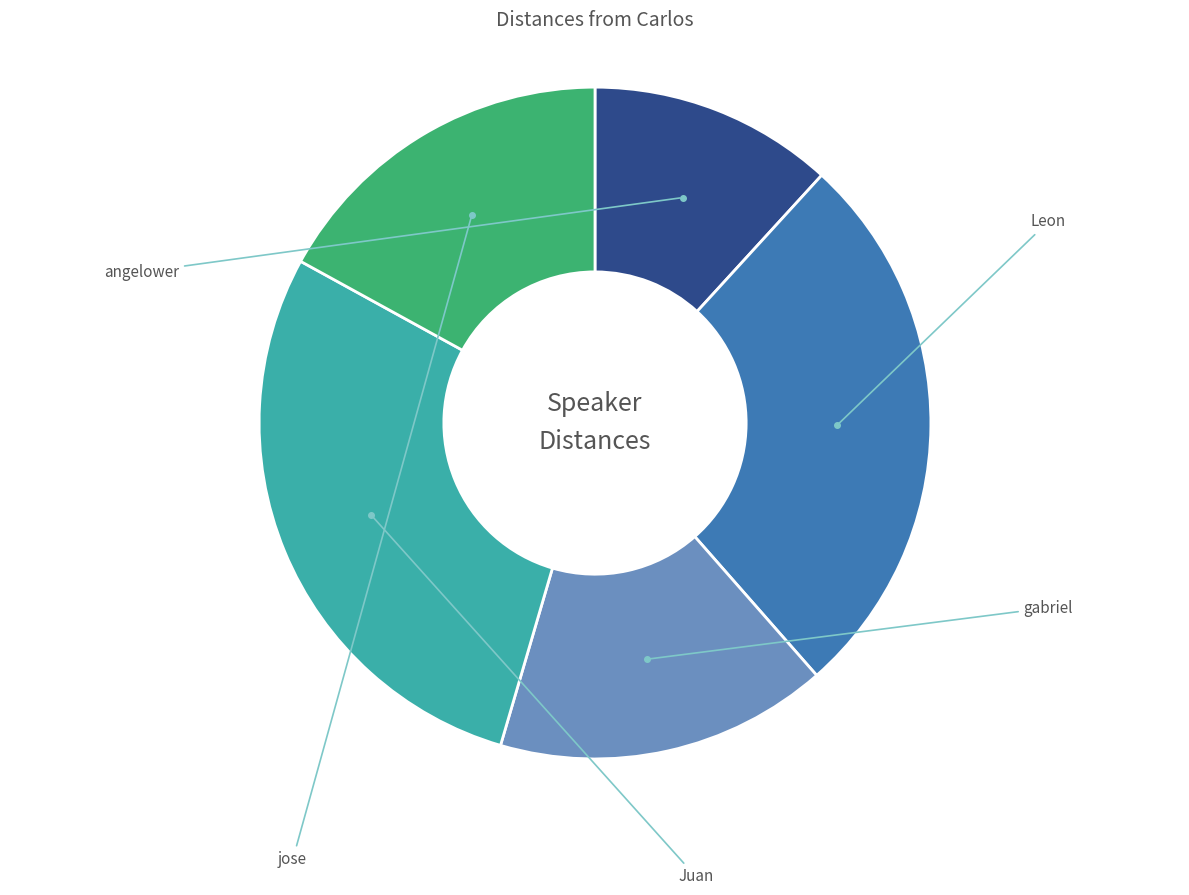

Is there a majority slice in this chart?

No